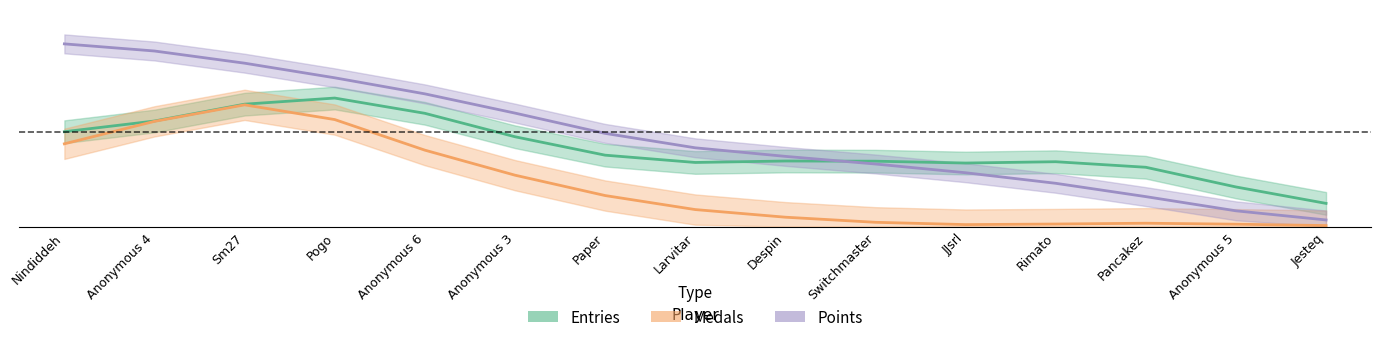

Reading left to right, list all the values displayed in this chart.

Entries: Nindiddeh=0.5	Anonymous 4=0.6	Sm27=0.6	Pogo=0.7	Anonymous 6=0.6	Anonymous 3=0.5	Paper=0.4	Larvitar=0.3	Despin=0.3	Switchmaster=0.3	JJsrl=0.3	Rimato=0.3	Pancakez=0.3	Anonymous 5=0.2	Jesteq=0.1
Medals: Nindiddeh=0.4	Anonymous 4=0.6	Sm27=0.6	Pogo=0.6	Anonymous 6=0.4	Anonymous 3=0.3	Paper=0.2	Larvitar=0.1	Despin=0.0	Switchmaster=0.0	JJsrl=0.0	Rimato=0.0	Pancakez=0.0	Anonymous 5=0.0	Jesteq=0.0
Points: Nindiddeh=1.0	Anonymous 4=0.9	Sm27=0.9	Pogo=0.8	Anonymous 6=0.7	Anonymous 3=0.6	Paper=0.5	Larvitar=0.4	Despin=0.4	Switchmaster=0.3	JJsrl=0.3	Rimato=0.2	Pancakez=0.2	Anonymous 5=0.1	Jesteq=0.0